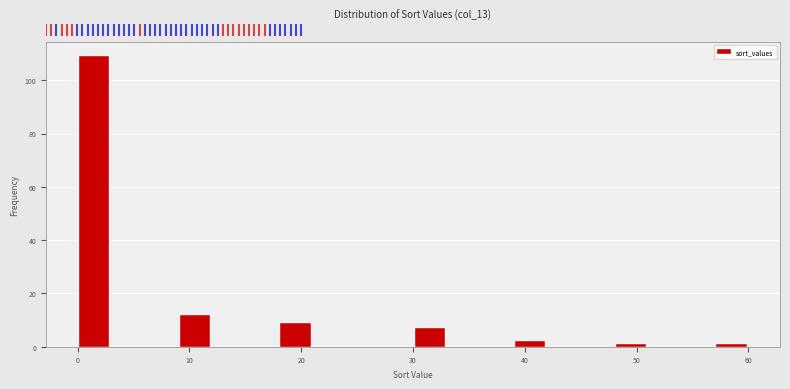

Read against the x-axis, roughly where is the centre of the tallest bar?

2